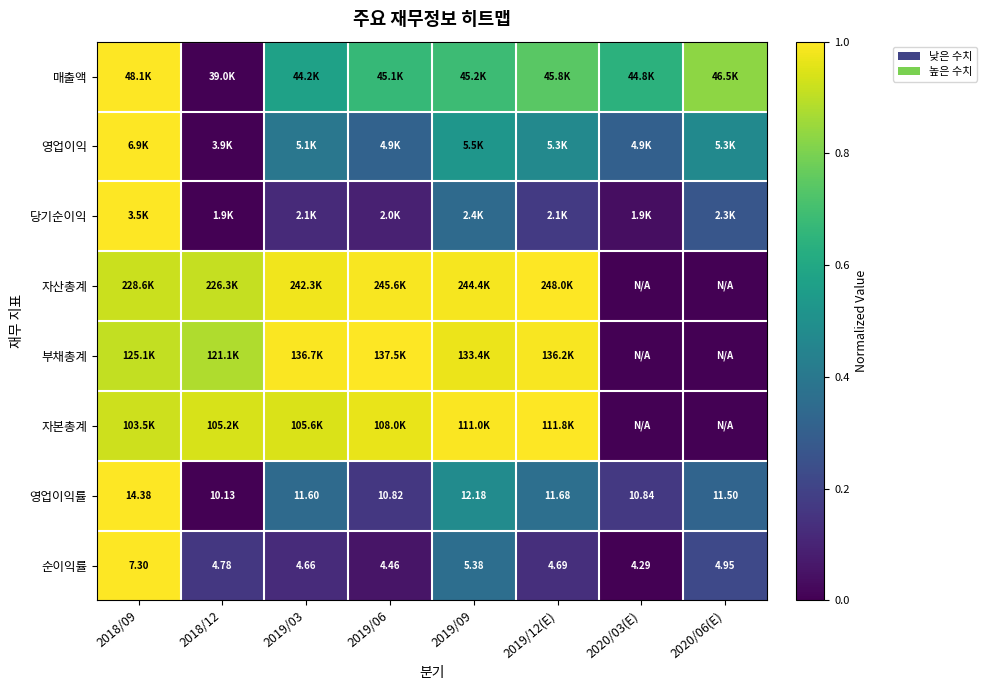

Count the 영업이익률 values in the range 0 to 1.

8